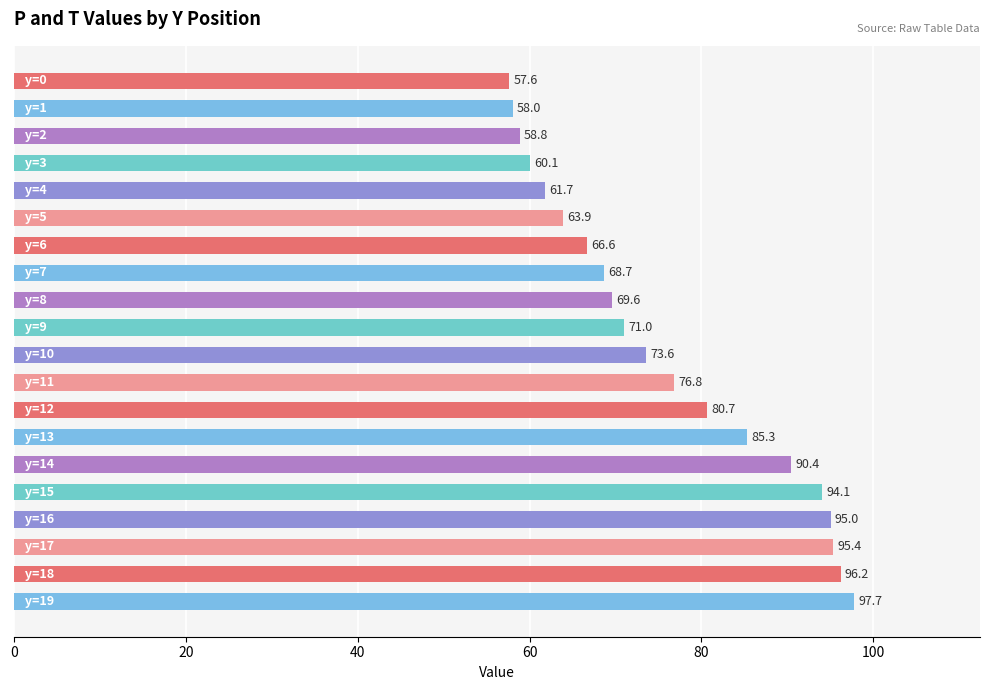

What is the value of the 13th bar from the top?

80.7